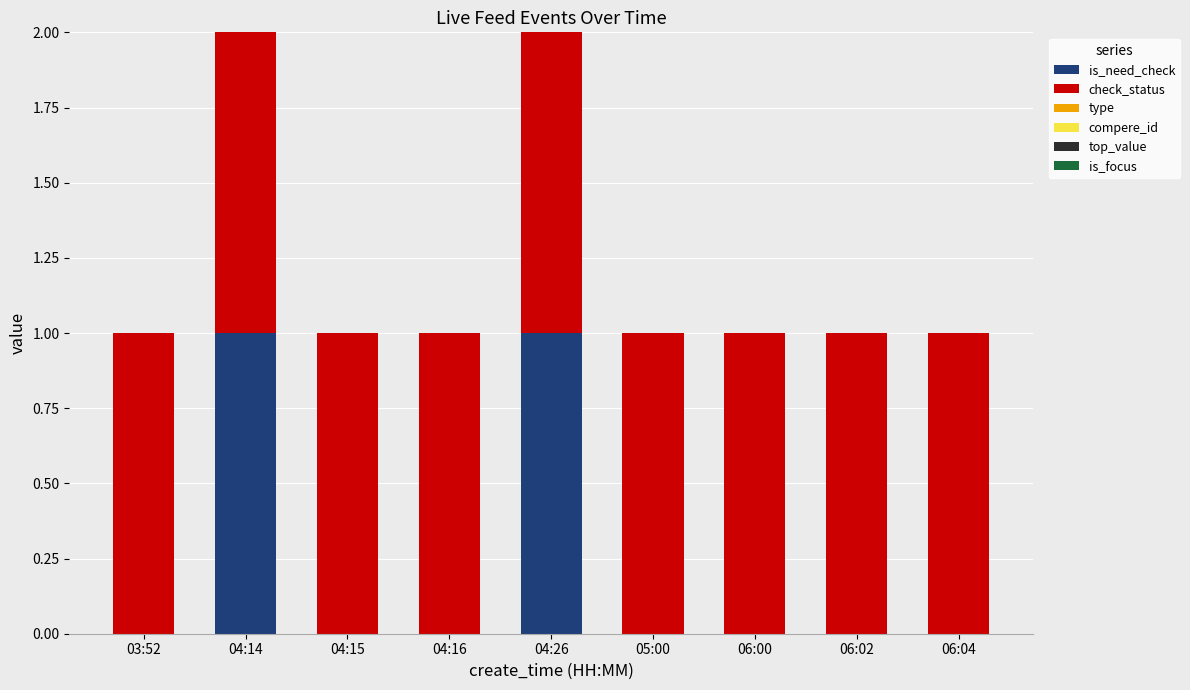

The is_need_check series shows 0 at 04:26. True or false?

False